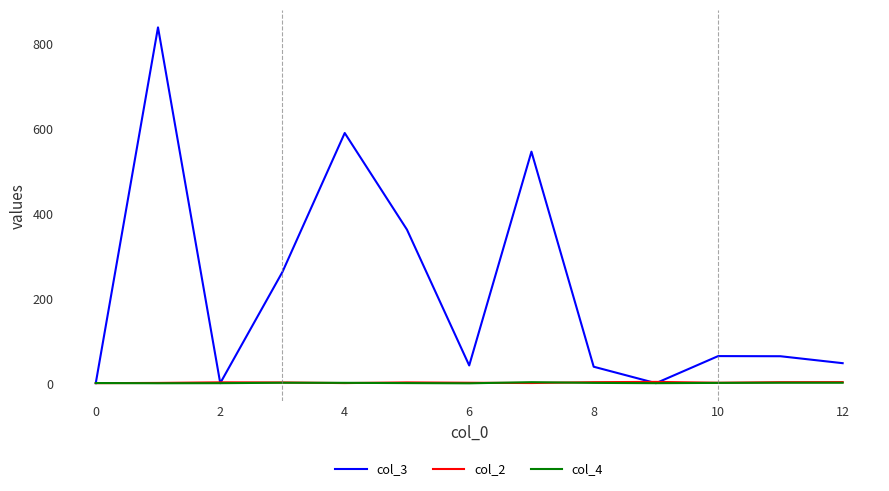

What is the smallest value displayed?

0.7